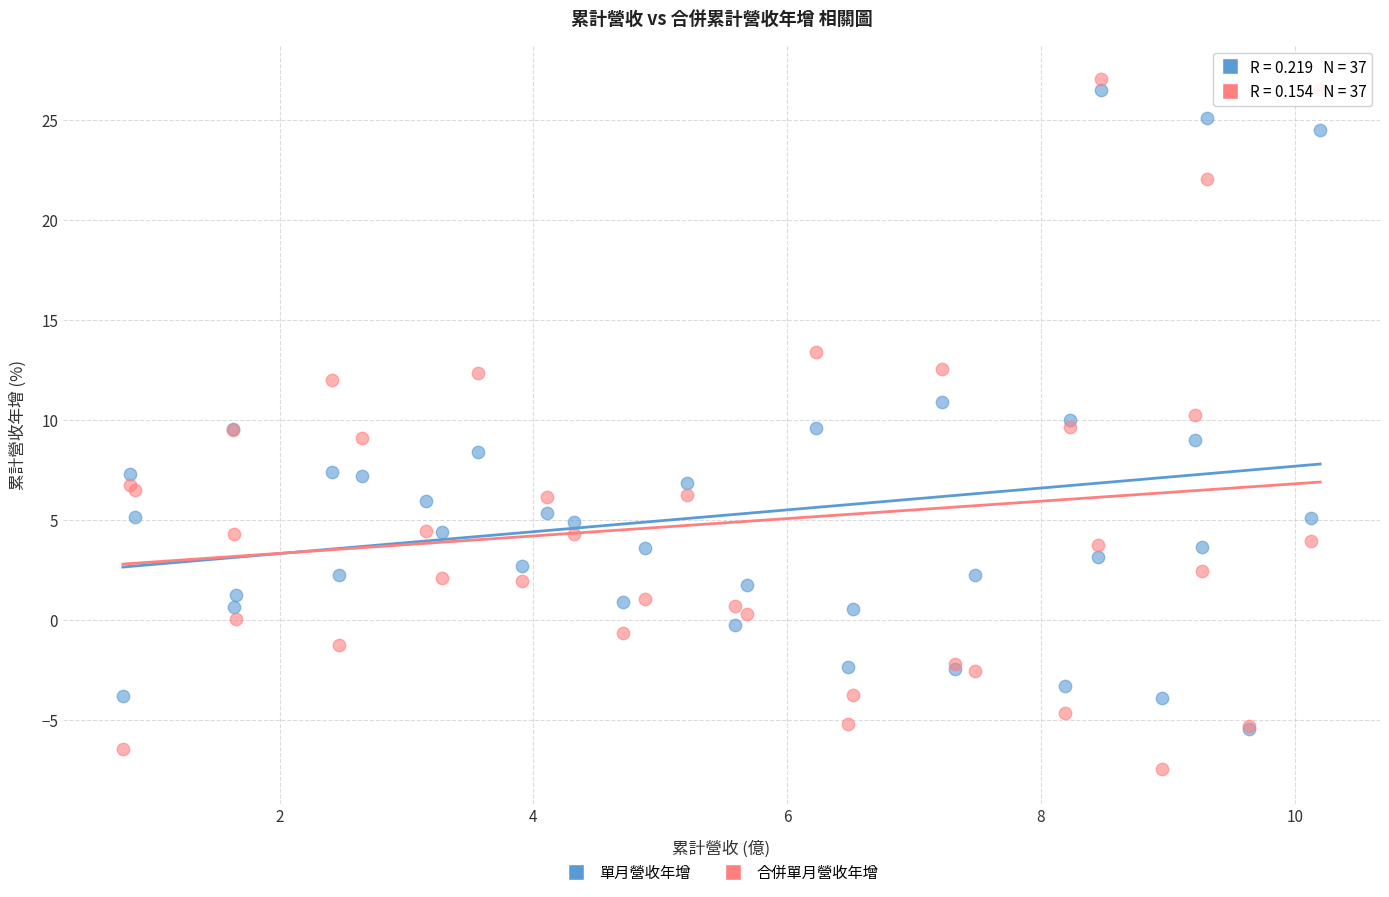

What are all the series names shown in the legend?

單月營收年增, 合併單月營收年增